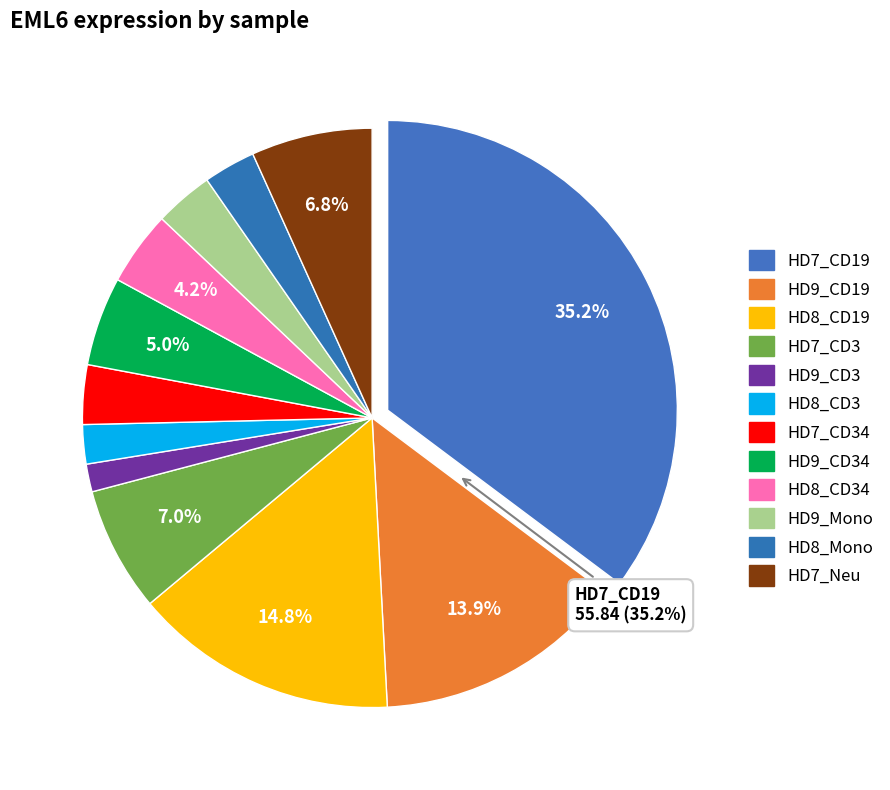

Is there any slice that represents more than half of the pie?

No